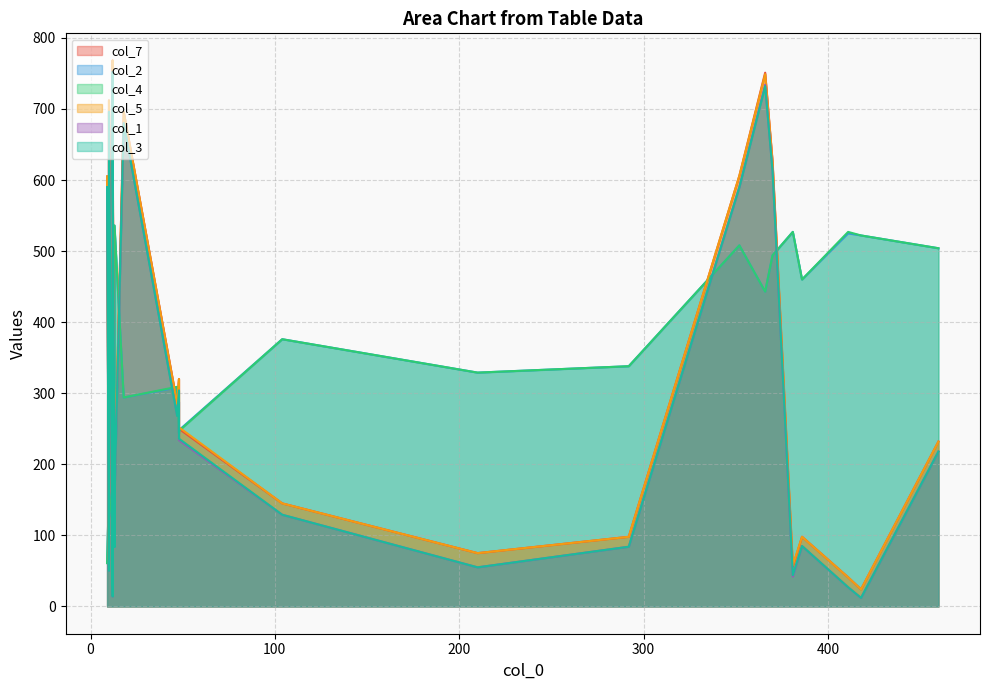

What is the total value across all series at 9?

1286